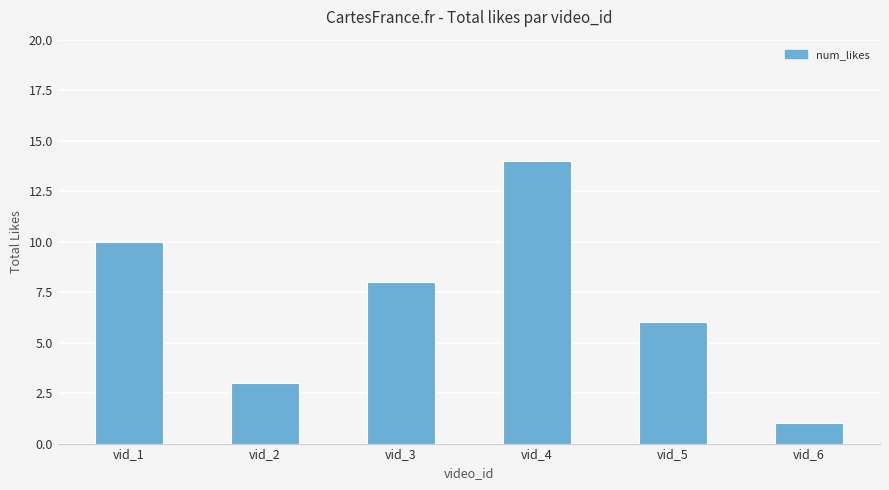

Does the chart contain any negative values?

No